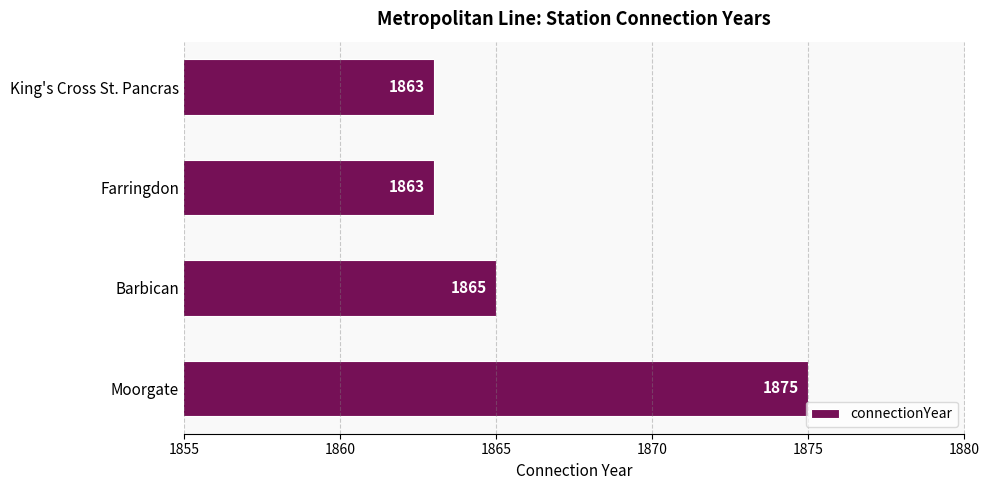

What is the maximum value shown in the chart?

1875